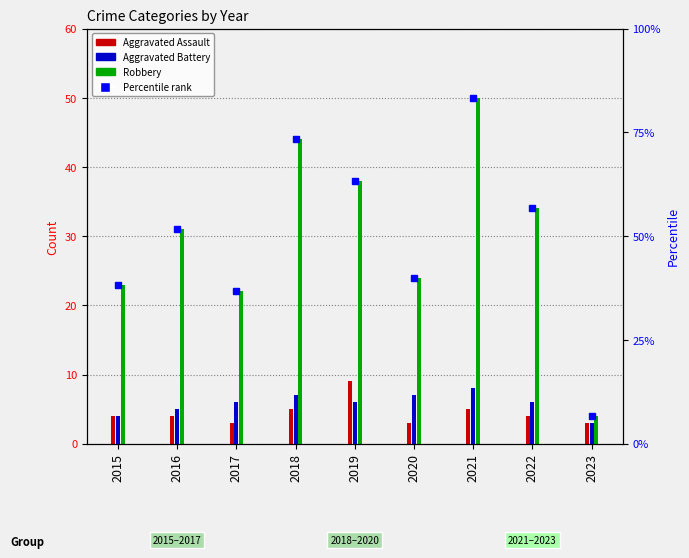

What is the sum of all Aggravated Assault values?

40